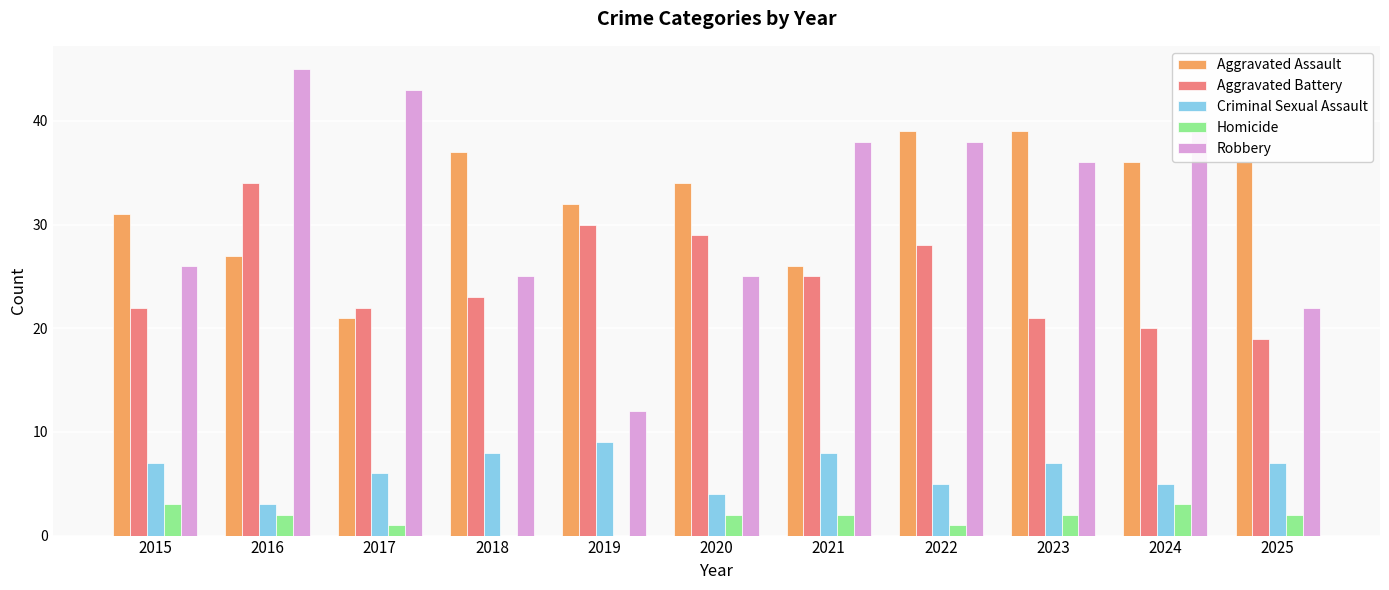

What is the sum of all Robbery values?

350